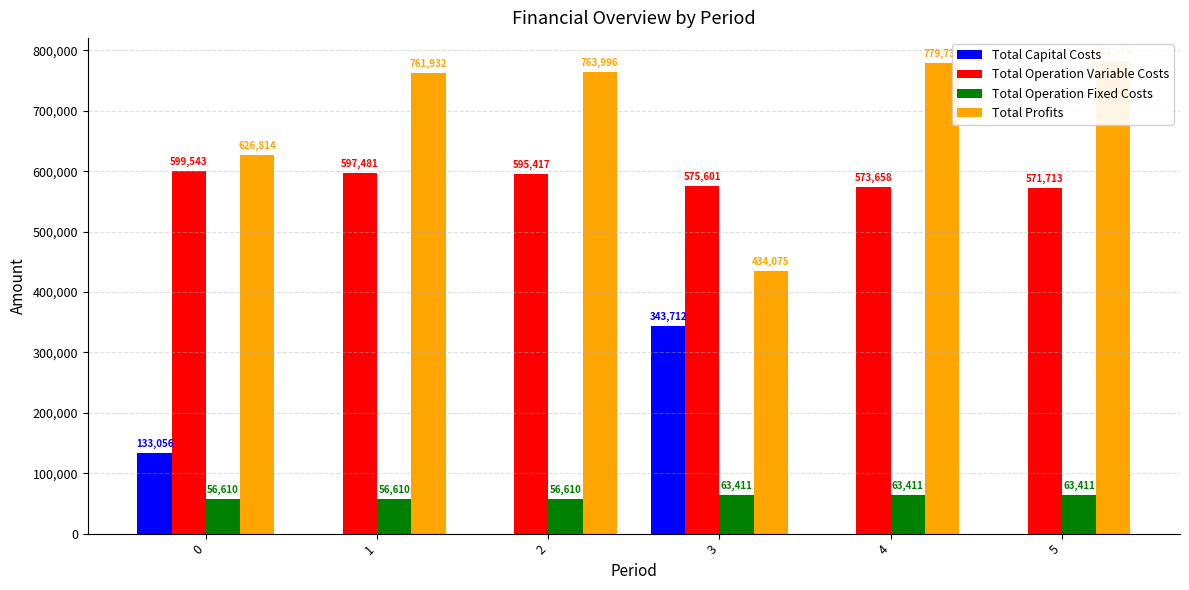

Between 2 and 5, which series saw the biggest shift?

Total Operation Variable Costs